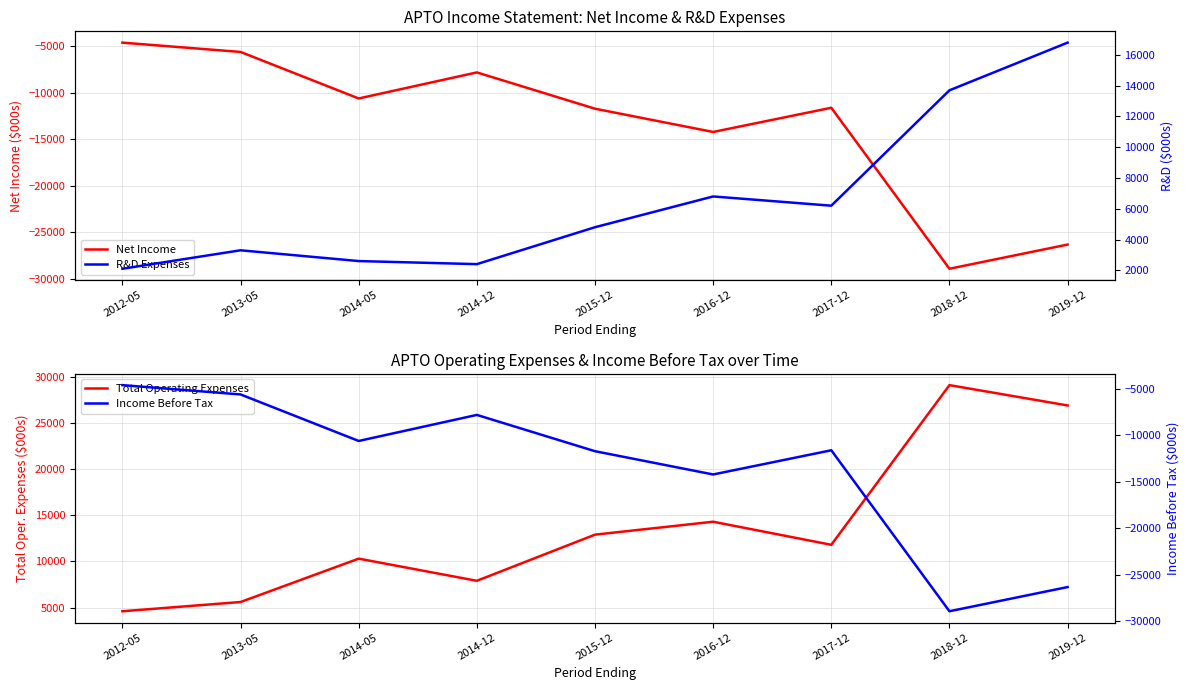

What is the value of the Net Income point at the 3rd from the left?

-10600